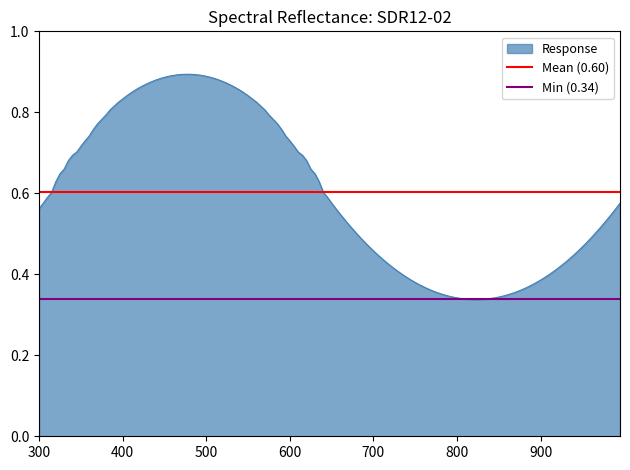

Reading right to left, what are all the values shown in this chart?

Mean (0.60): 0.6	0.6
Min (0.34): 0.3	0.3